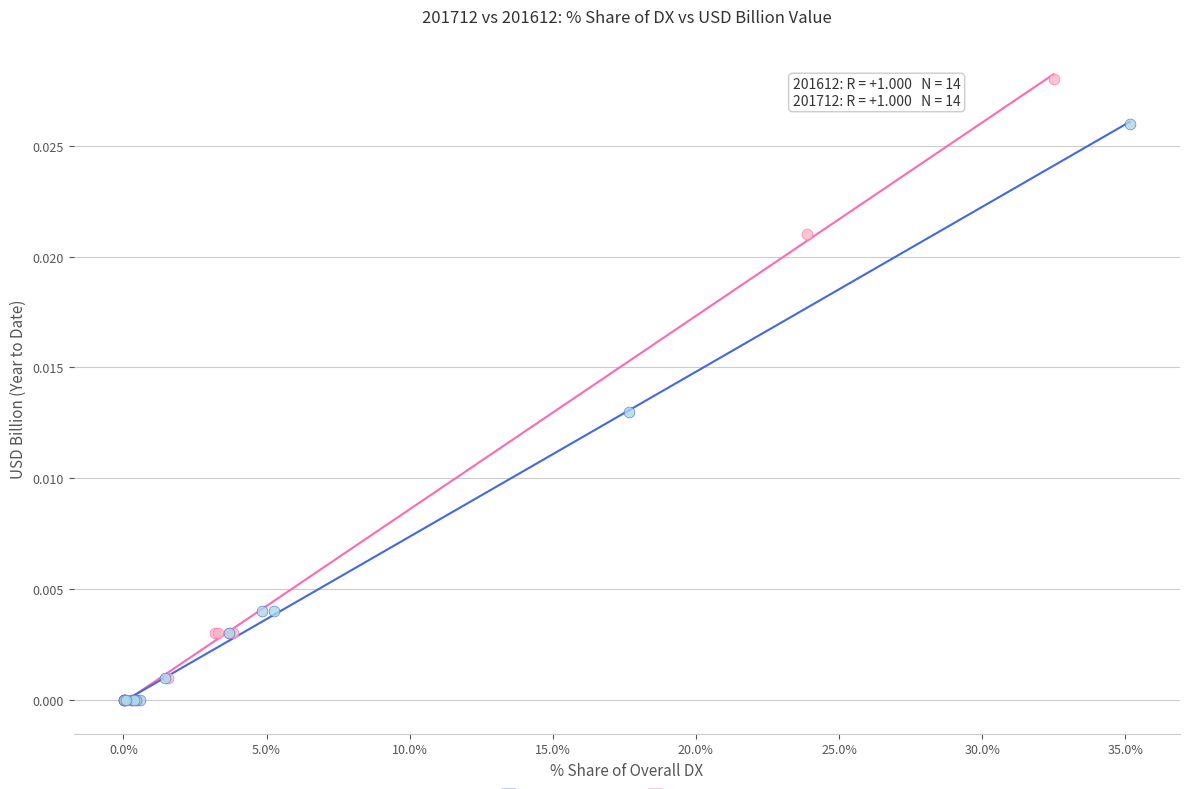

Which series has the largest Y range (max minus min)?

201712 Data